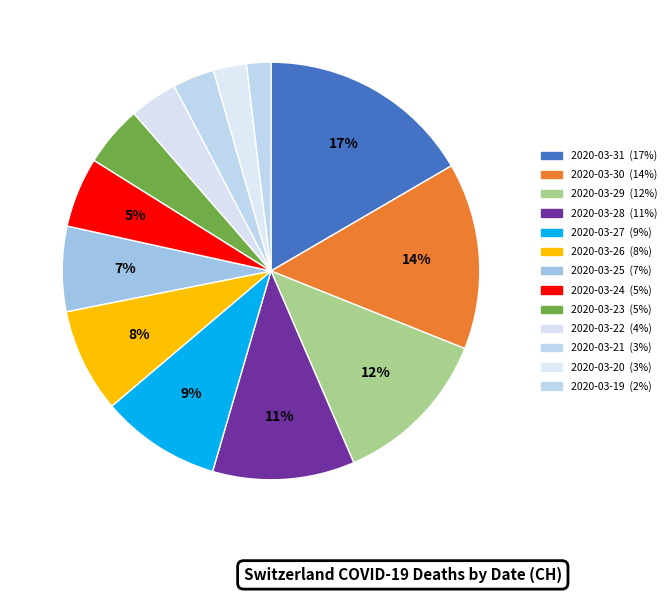

How many slices are in this pie chart?

13